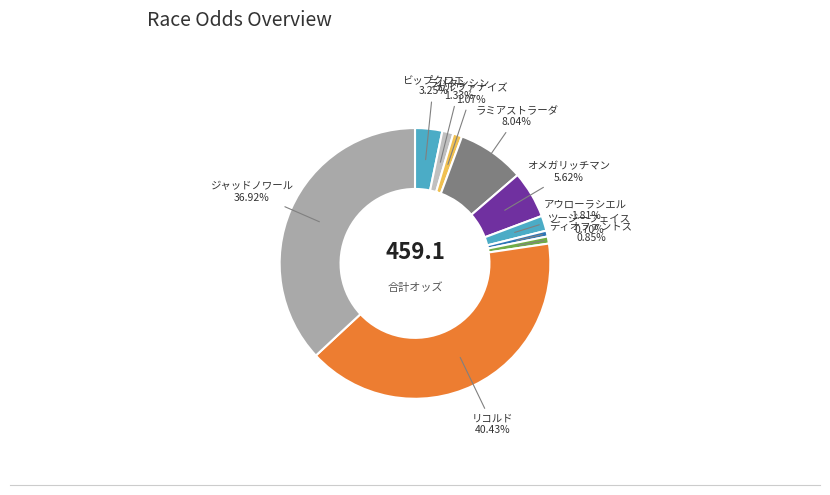

True or false: ディオファントス accounts for 1% of the total.

True